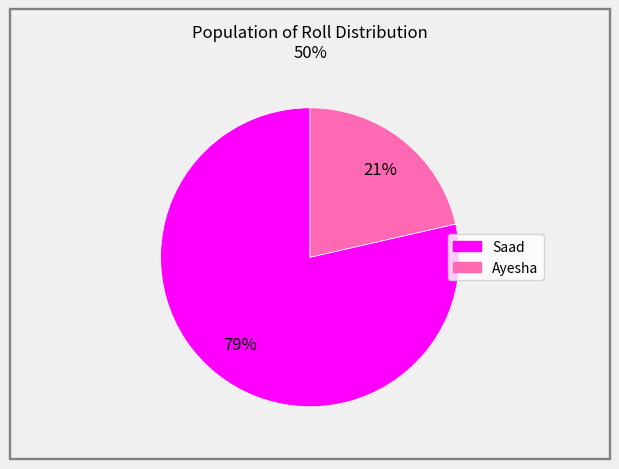

Is Saad the majority of the pie?

Yes